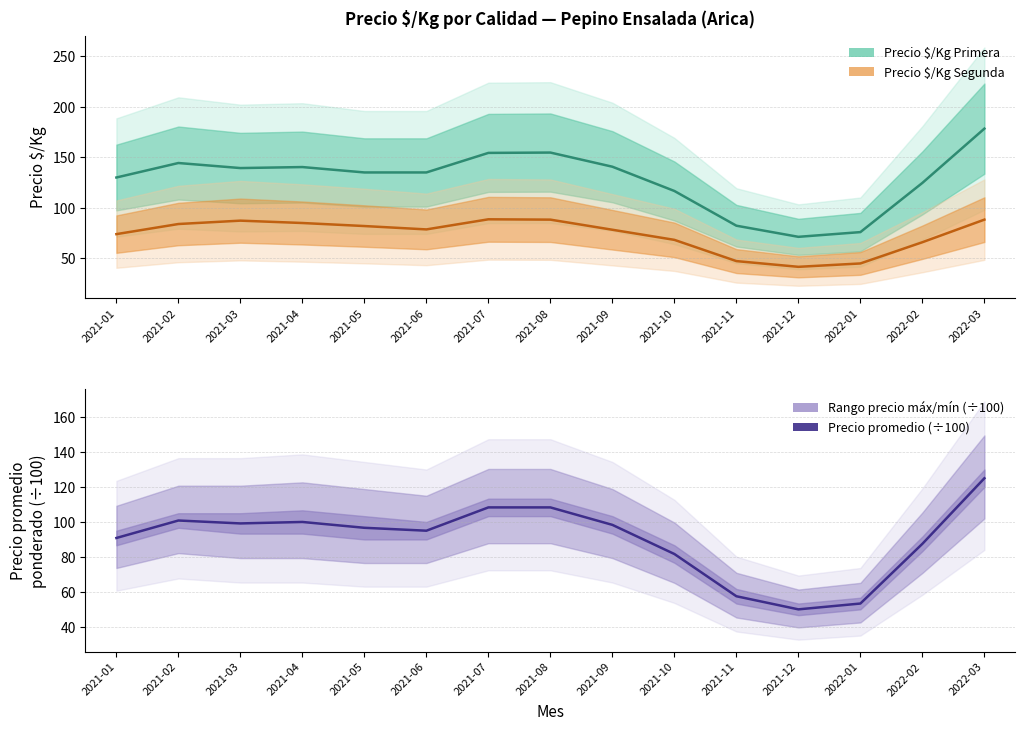

The Precio promedio (÷100) series shows 145.1 at 2021-01. True or false?

False